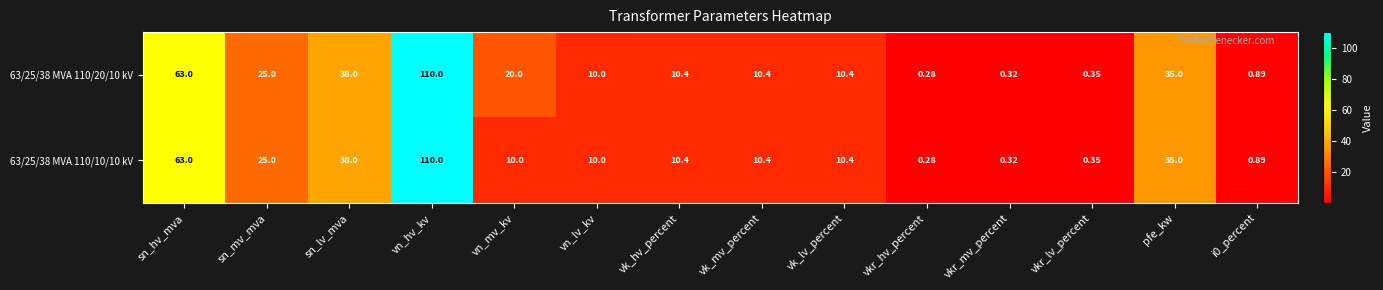

Where does the 63/25/38 MVA 110/20/10 kV series first go above 10?

sn_hv_mva